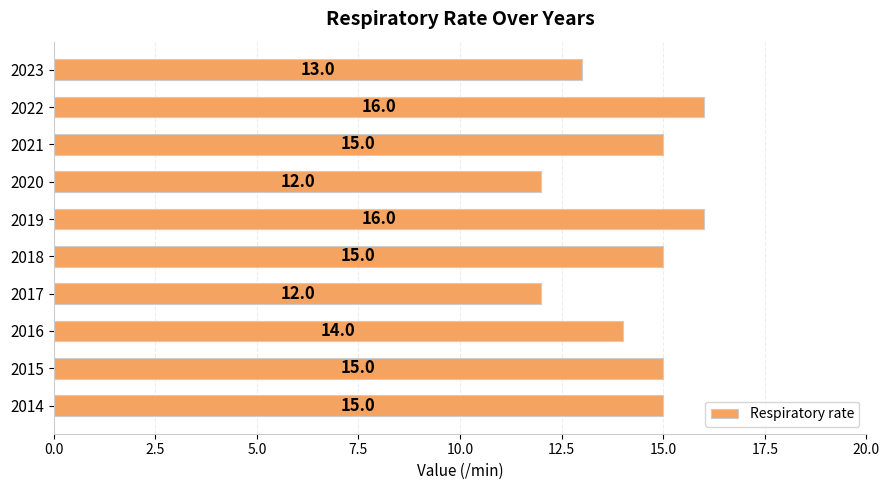

What is the difference between the maximum and minimum values?

4